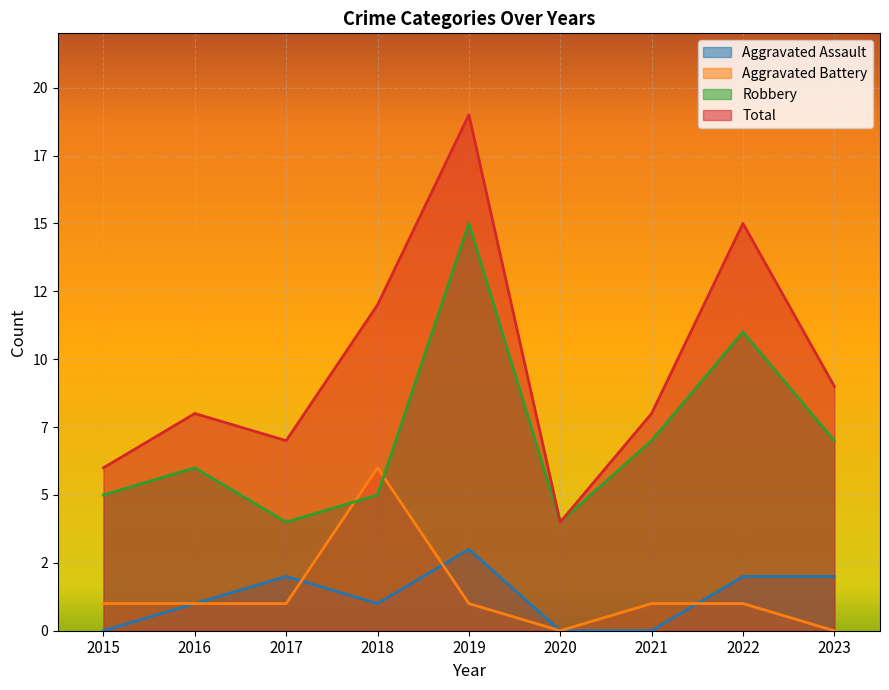

True or false: Robbery and Aggravated Assault intersect in this chart.

False